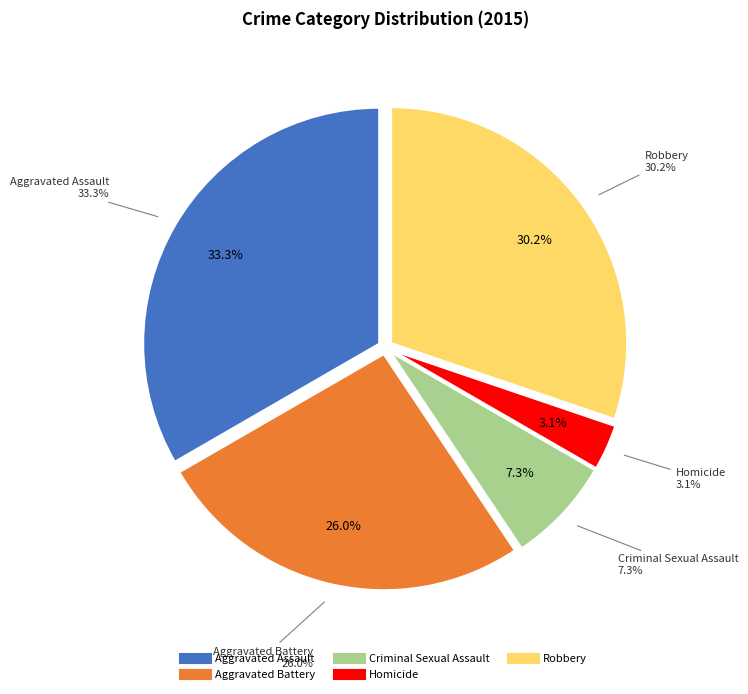

Which slice is the smallest?

Homicide